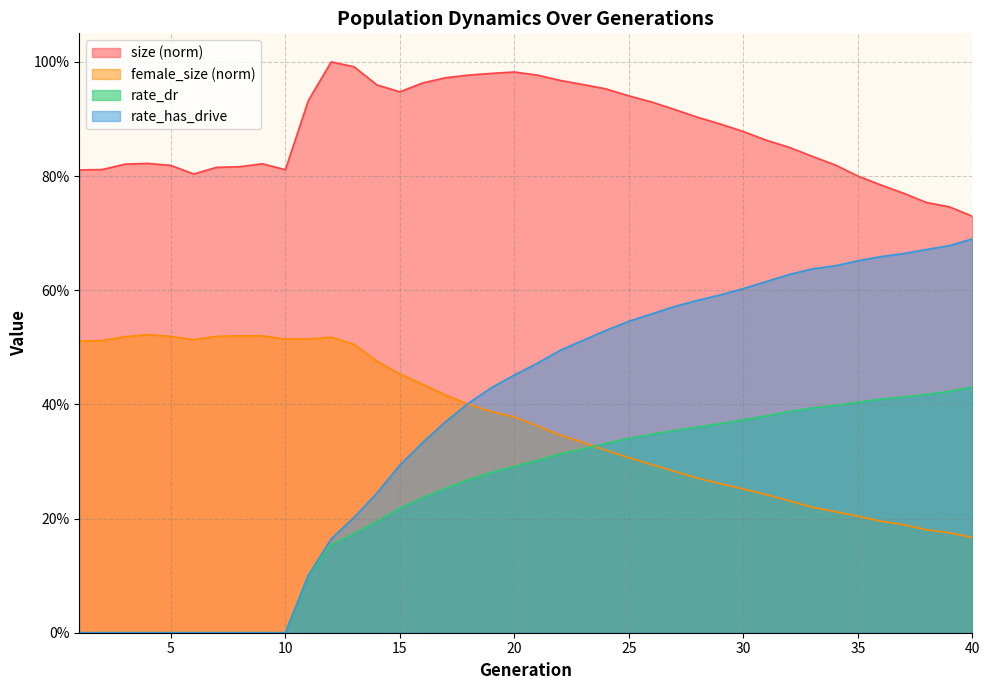

What are all the series names shown in the legend?

size (norm), female_size (norm), rate_dr, rate_has_drive